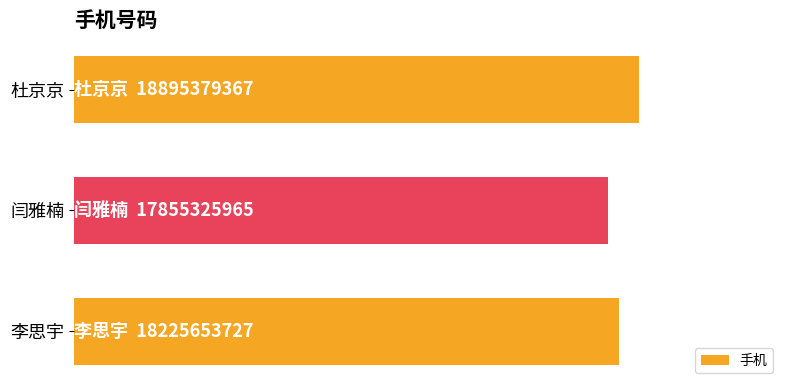

What is the average value?

18325453020